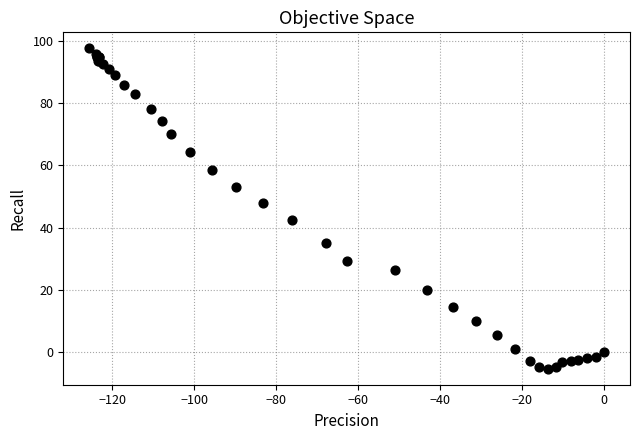

What Y value in the scatter plot is closest to 46?

47.8